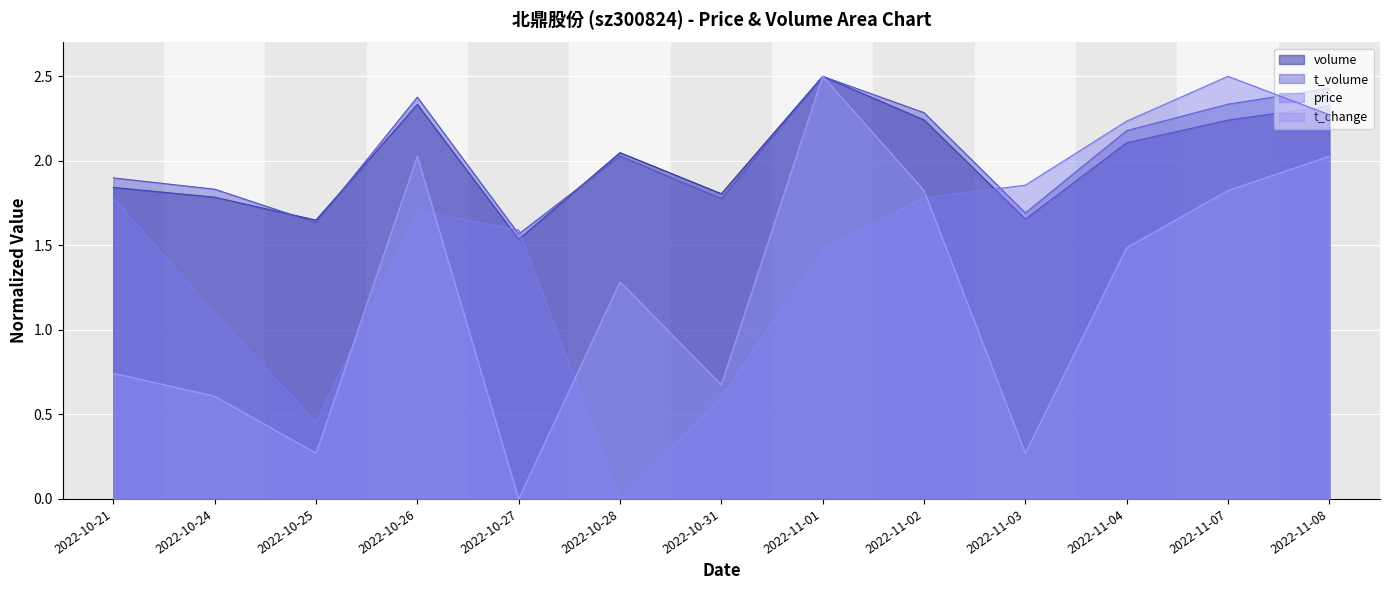

Where does the t_volume series first go above 2?

2022-10-26